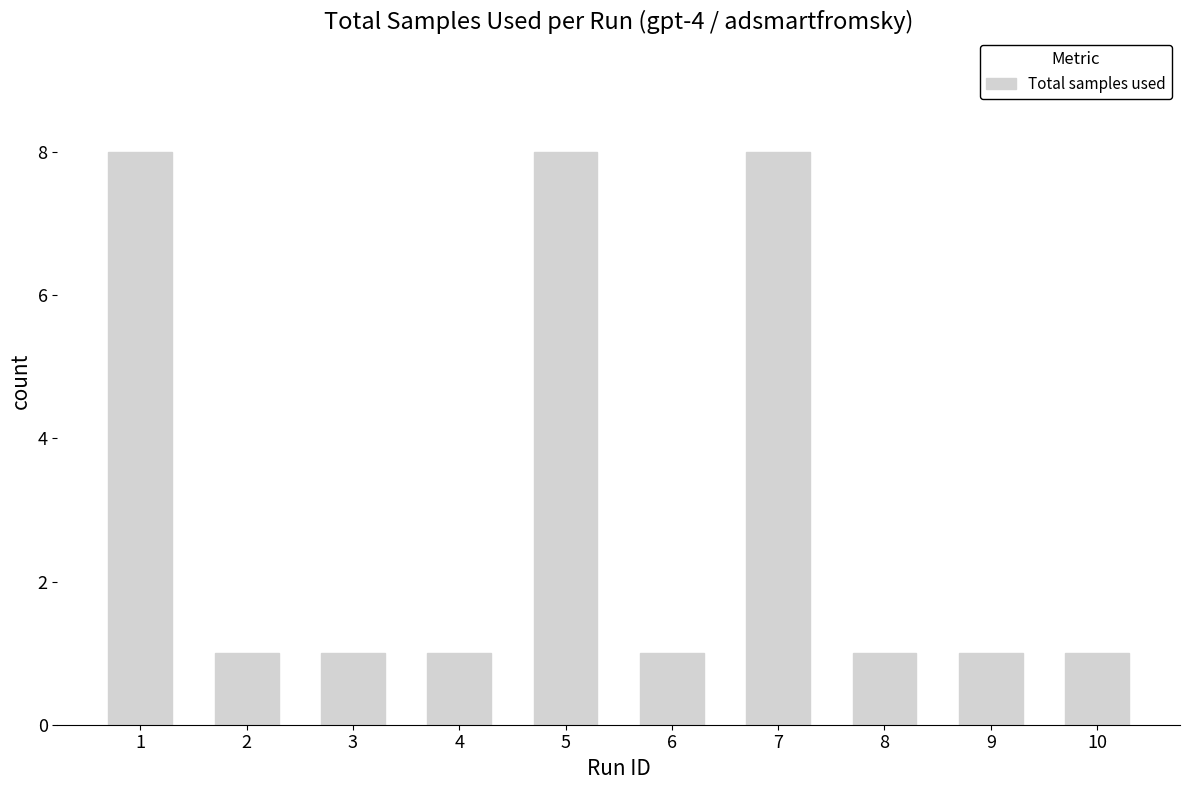

What is the maximum value shown in the chart?

8